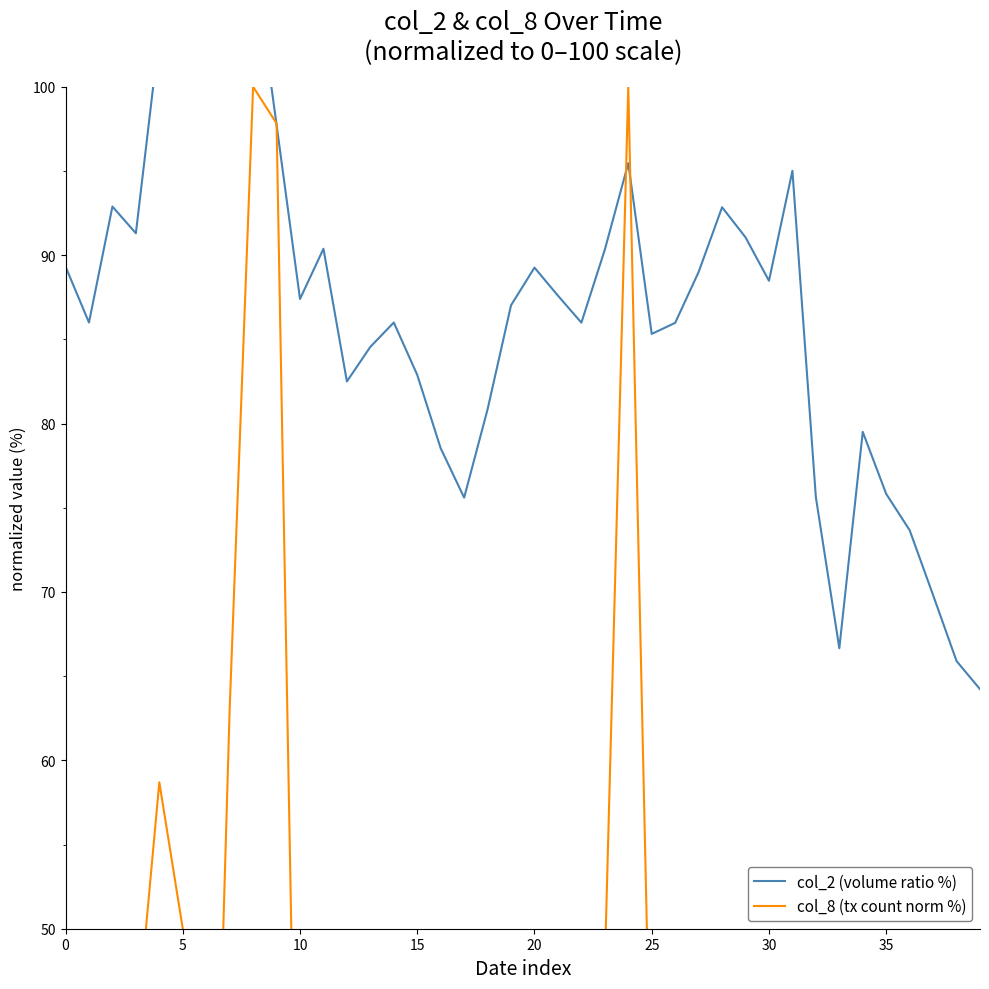

The col_8 (tx count norm %) series shows 18.7 at 5. True or false?

False